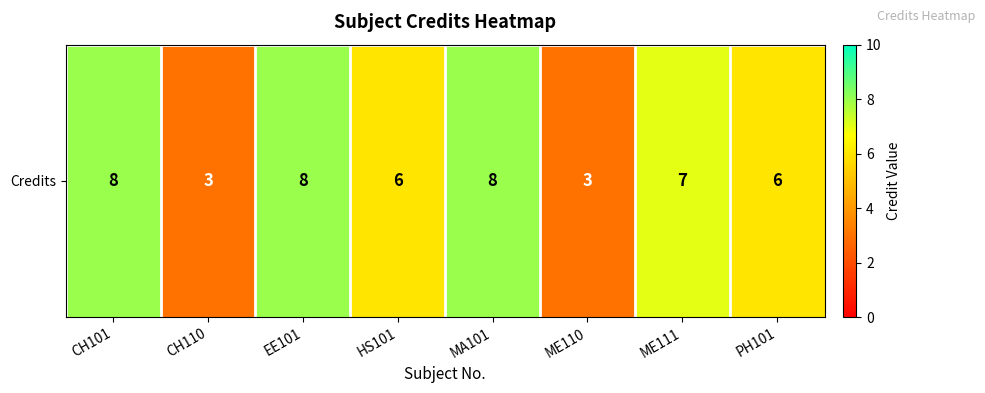

Where does the data first go above 7?

CH101